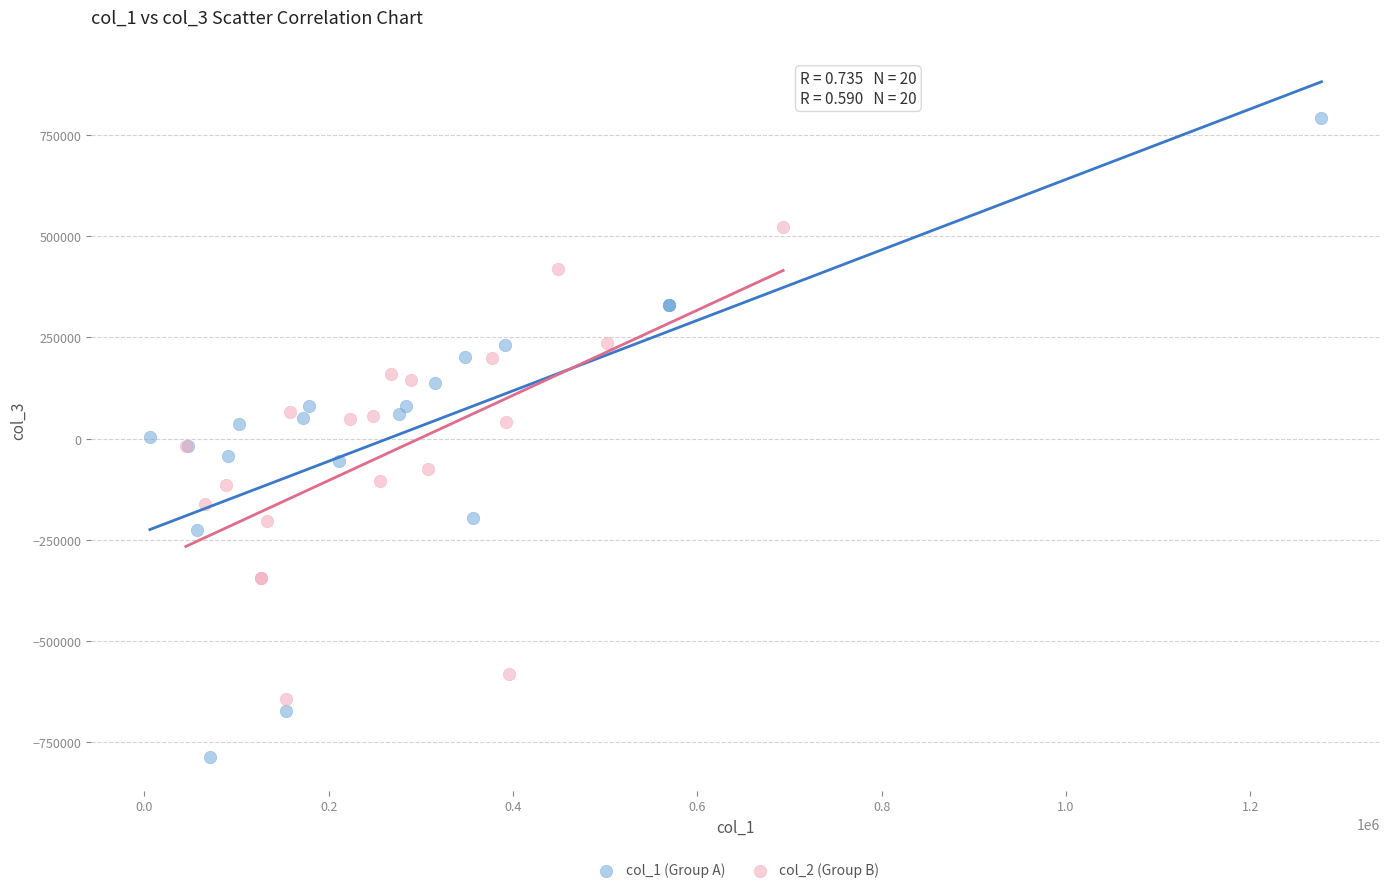

Which series has the widest spread of Y values?

col_1 (Group A)